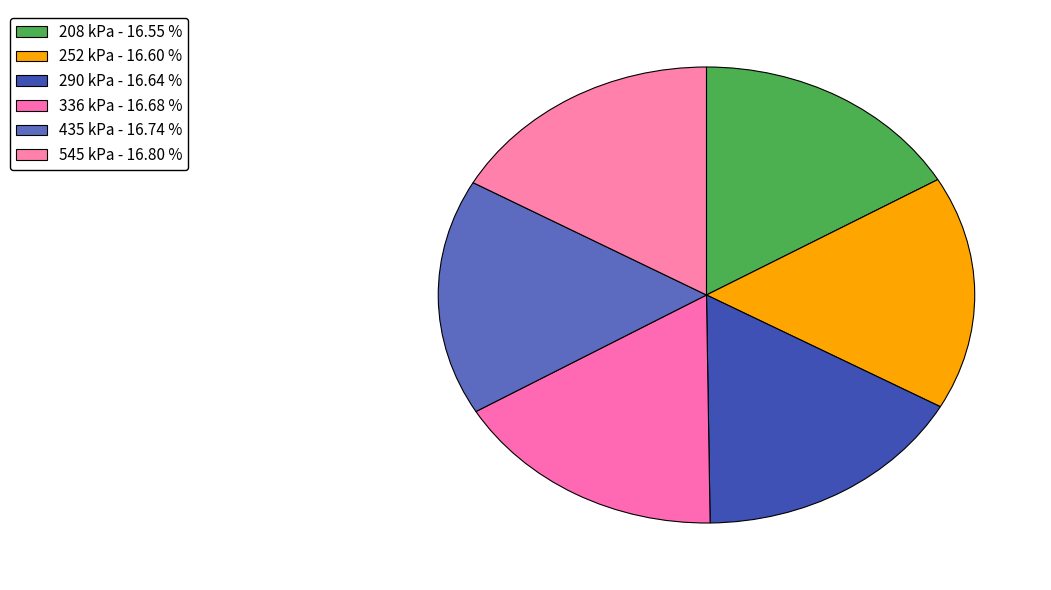

How many segments does this pie chart have?

6